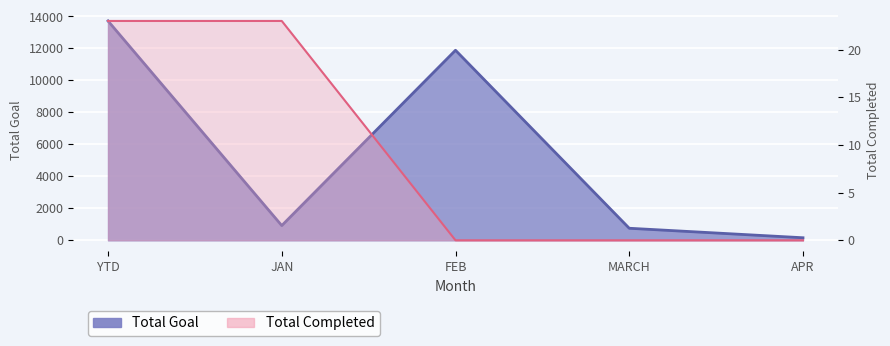

How many categories are shown in the chart?

5